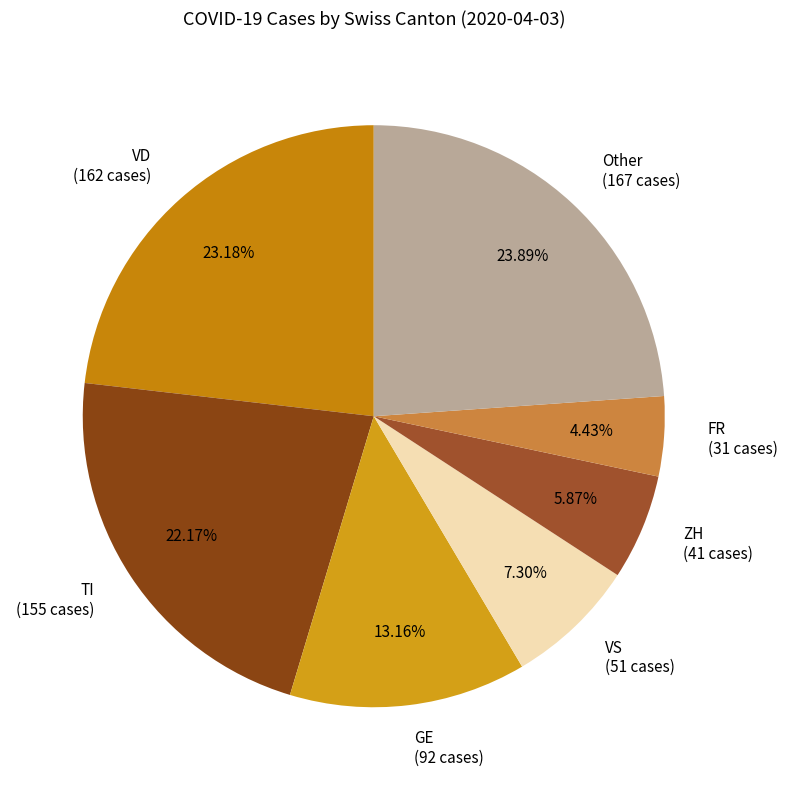

Approximately how many times larger is the value at VD (162 cases) compared to TI (155 cases)?

1.0